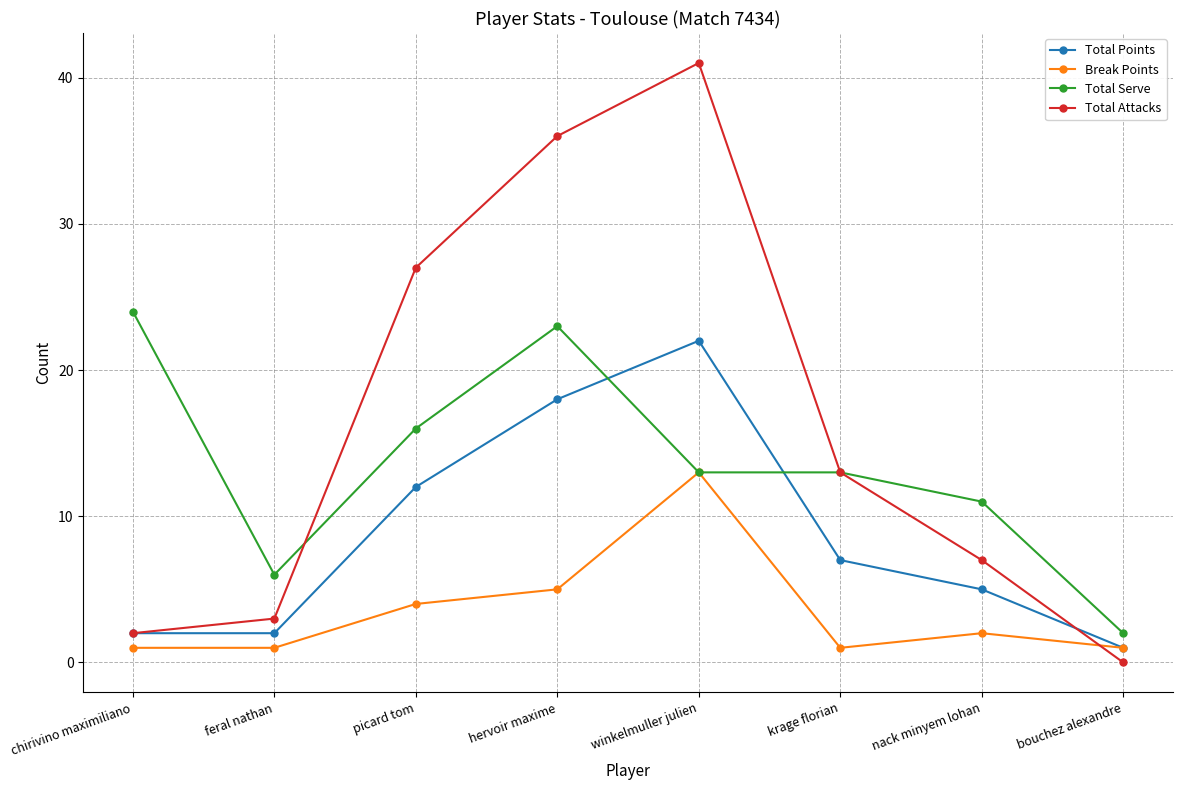

Reading left to right, transcribe all the data shown in this chart.

Total Points: chirivino maximiliano=2	feral nathan=2	picard tom=12	hervoir maxime=18	winkelmuller julien=22	krage florian=7	nack minyem lohan=5	bouchez alexandre=1
Break Points: chirivino maximiliano=1	feral nathan=1	picard tom=4	hervoir maxime=5	winkelmuller julien=13	krage florian=1	nack minyem lohan=2	bouchez alexandre=1
Total Serve: chirivino maximiliano=24	feral nathan=6	picard tom=16	hervoir maxime=23	winkelmuller julien=13	krage florian=13	nack minyem lohan=11	bouchez alexandre=2
Total Attacks: chirivino maximiliano=2	feral nathan=3	picard tom=27	hervoir maxime=36	winkelmuller julien=41	krage florian=13	nack minyem lohan=7	bouchez alexandre=0